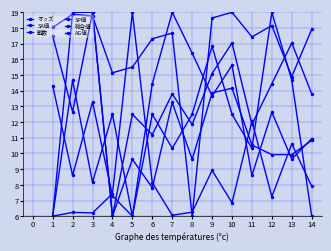

How many data points does each series have?

14